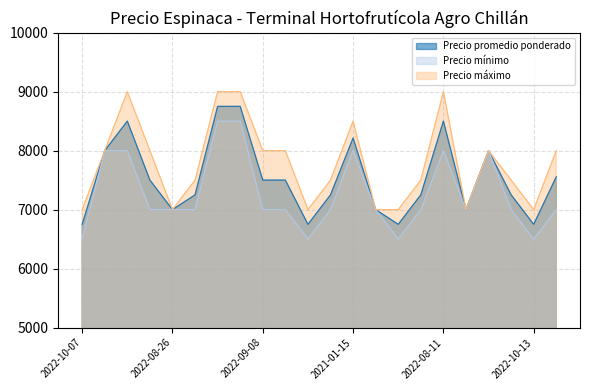

Where does the Precio máximo series first go above 8000?

2022-08-09